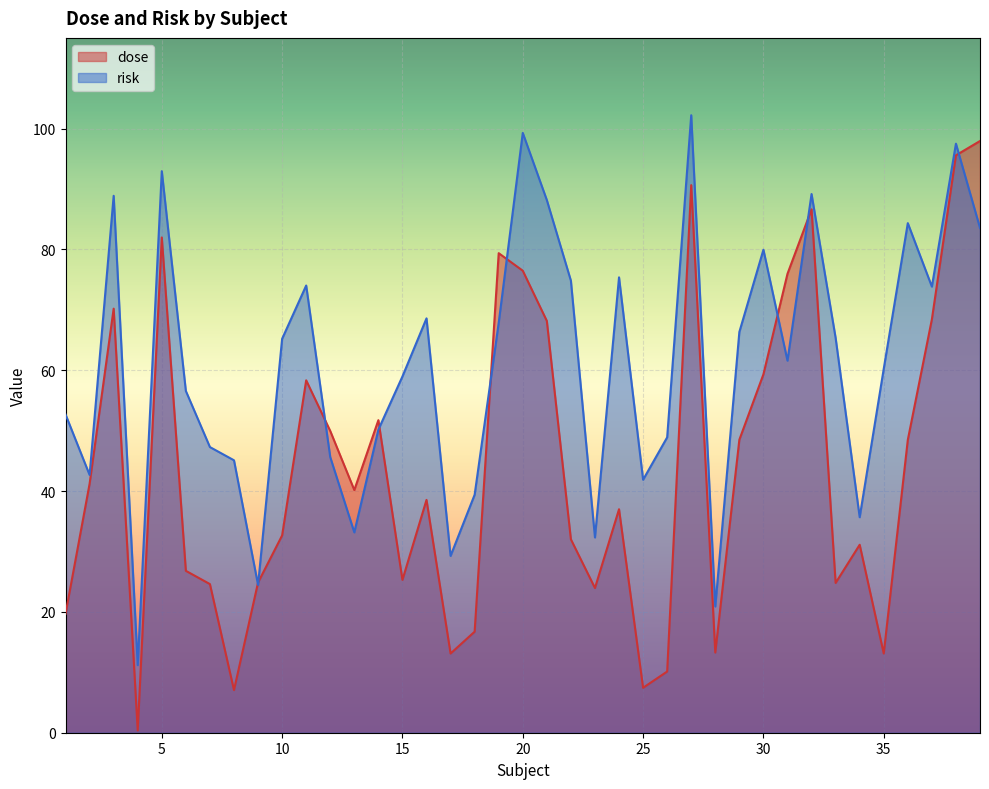

How many lines are shown in the chart?

2